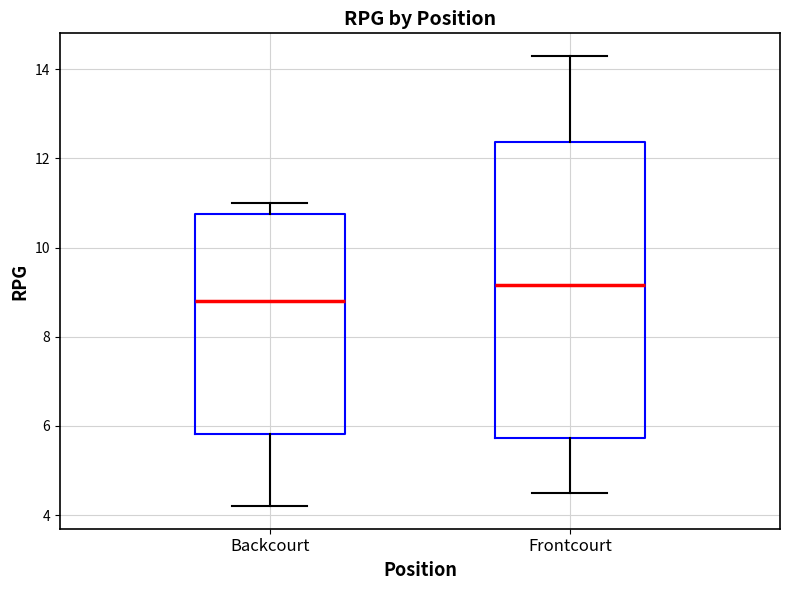

Which box's median line is the highest?

Frontcourt